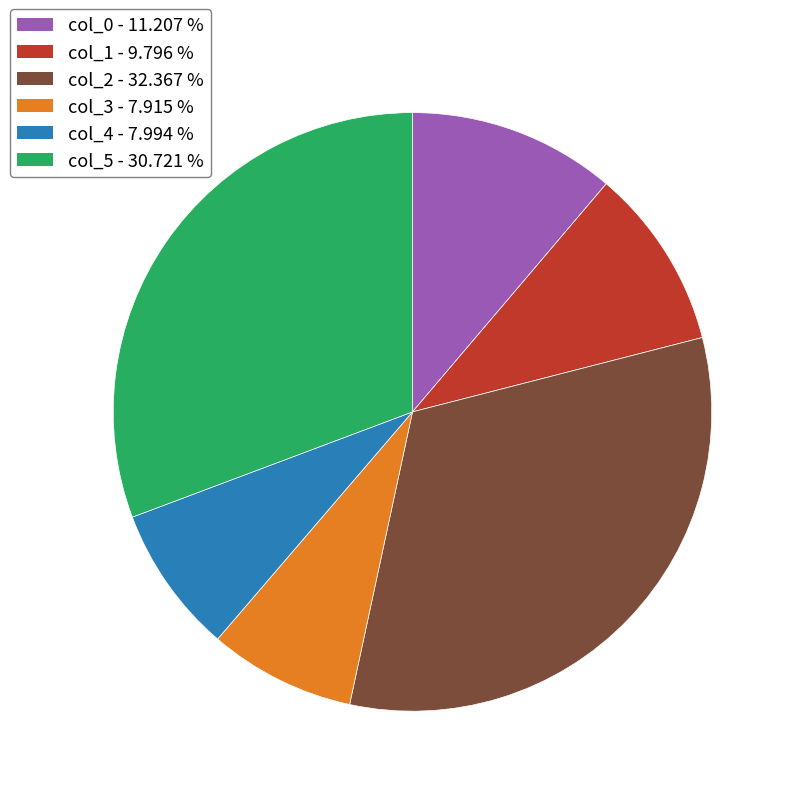

What is the largest slice in the pie chart?

col_2